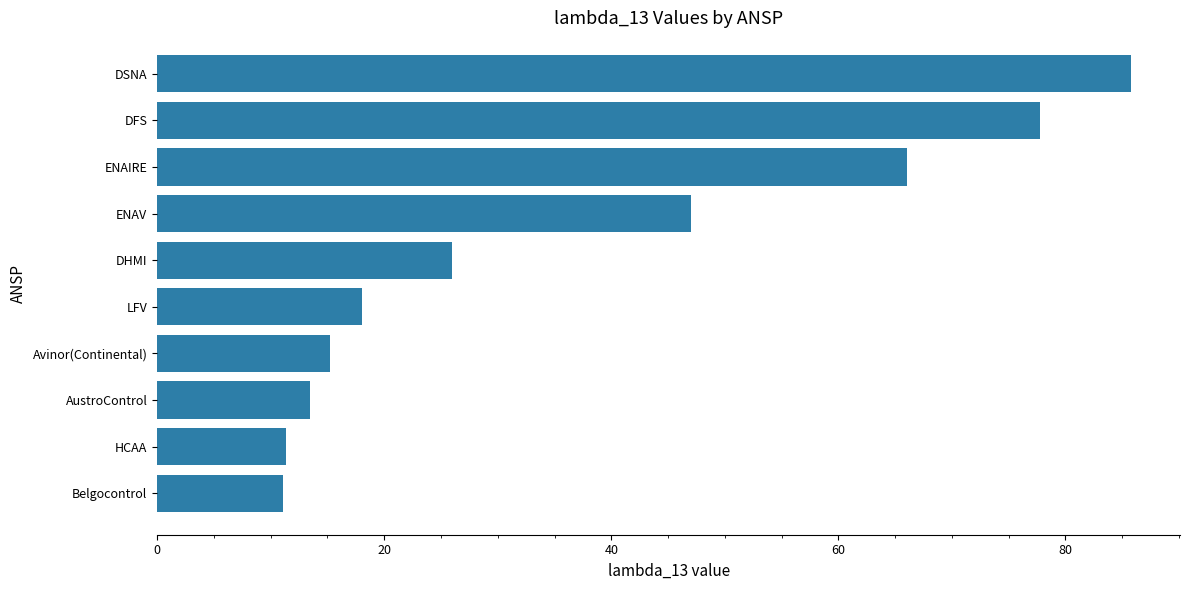

What is the sum of the values at Avinor(Continental) and LFV?

33.3